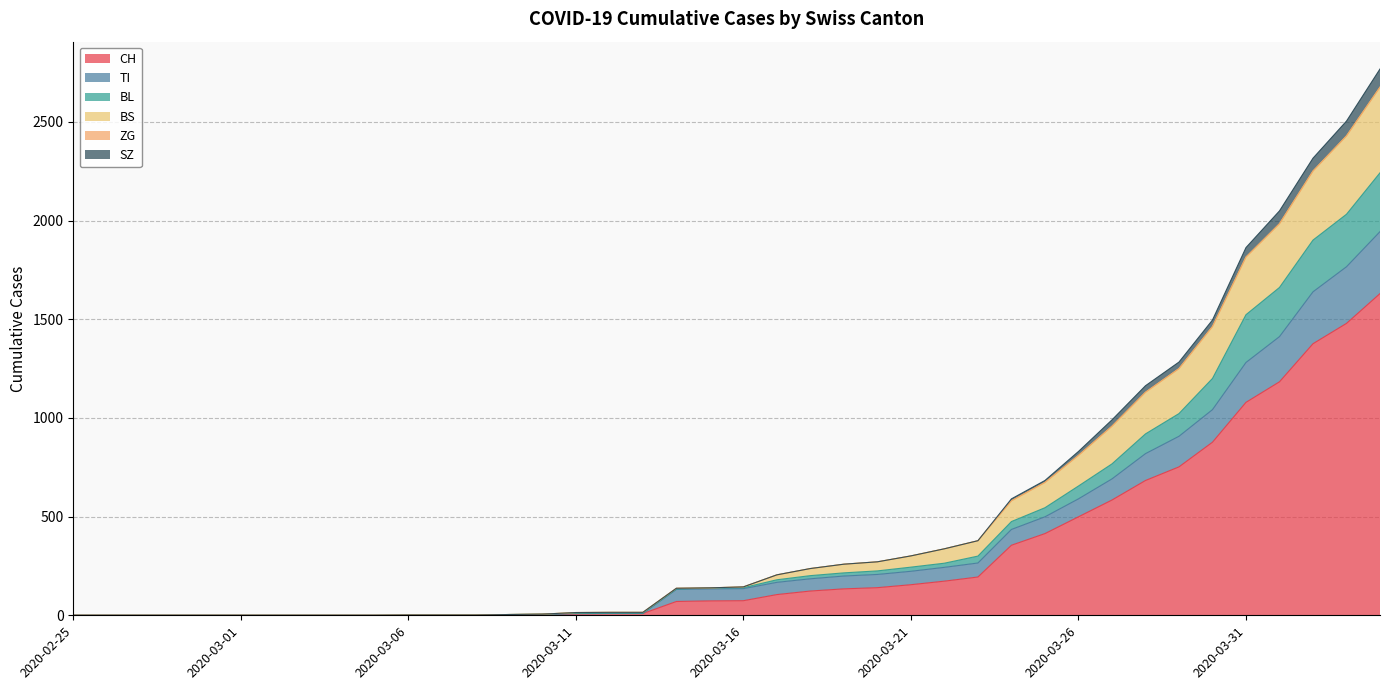

What is the highest value of the CH series?

1630